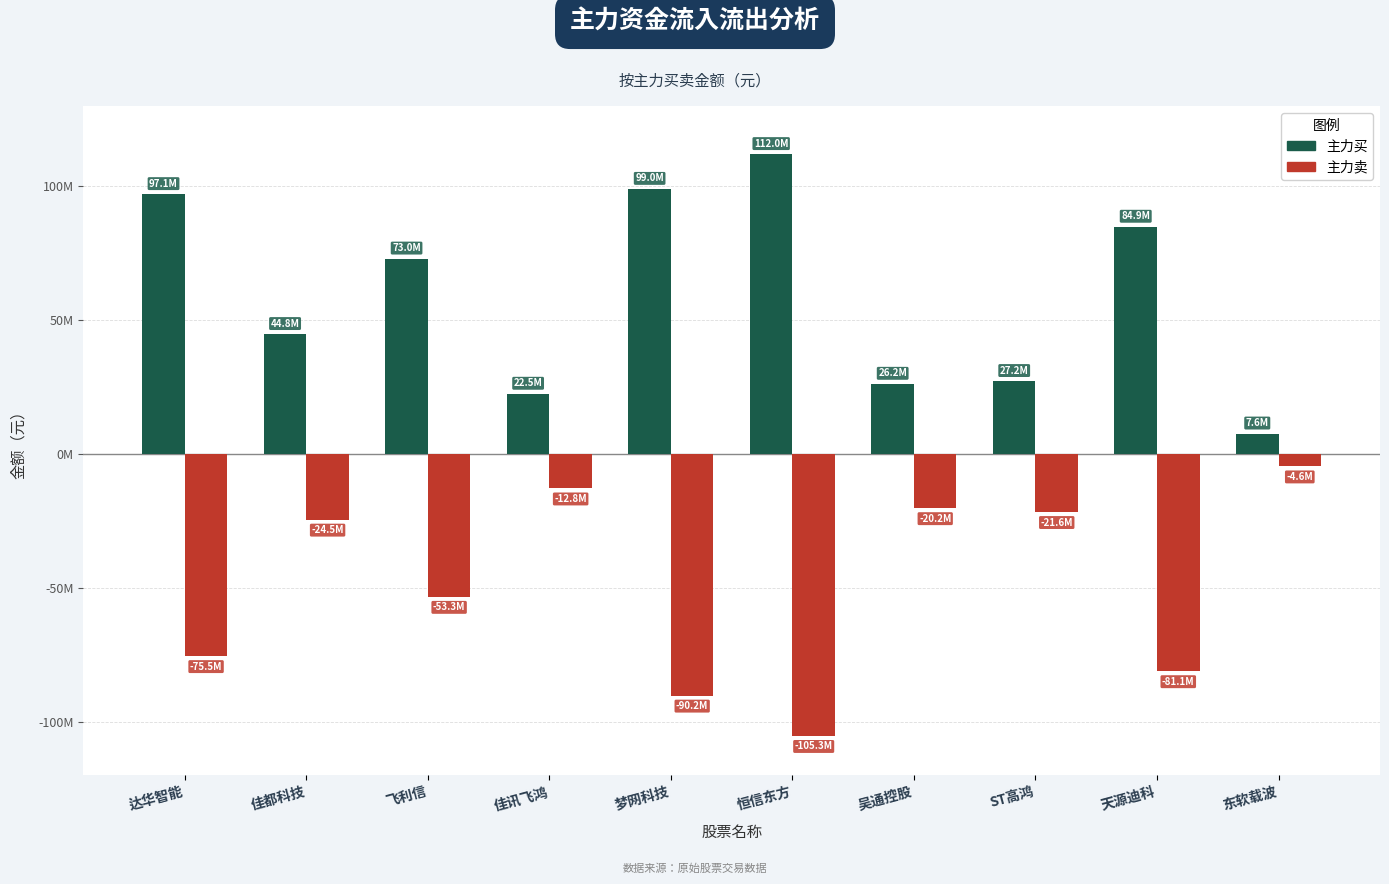

What is the maximum value shown in the chart?

112013964